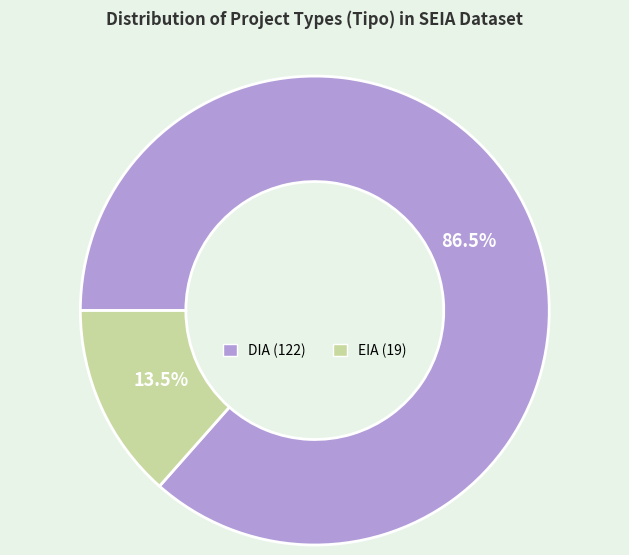

Is the sum of EIA and DIA greater than half?

Yes